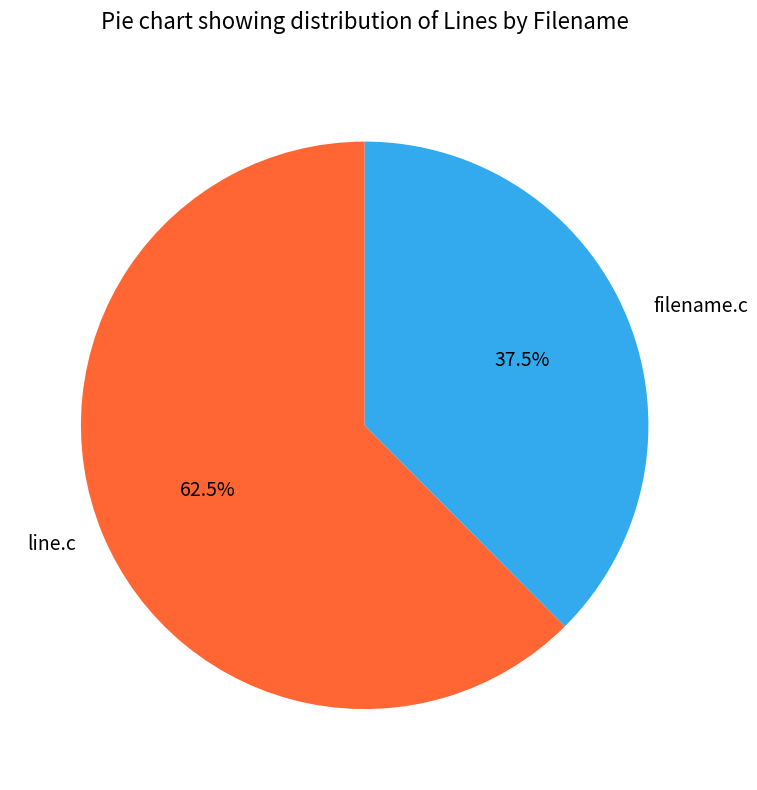

Count the number of slices in the pie.

2